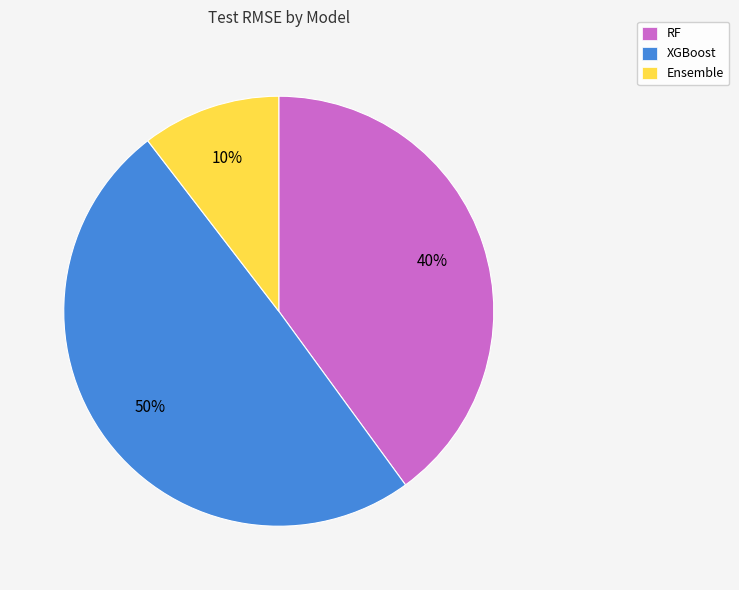

Does any single category account for the majority?

No